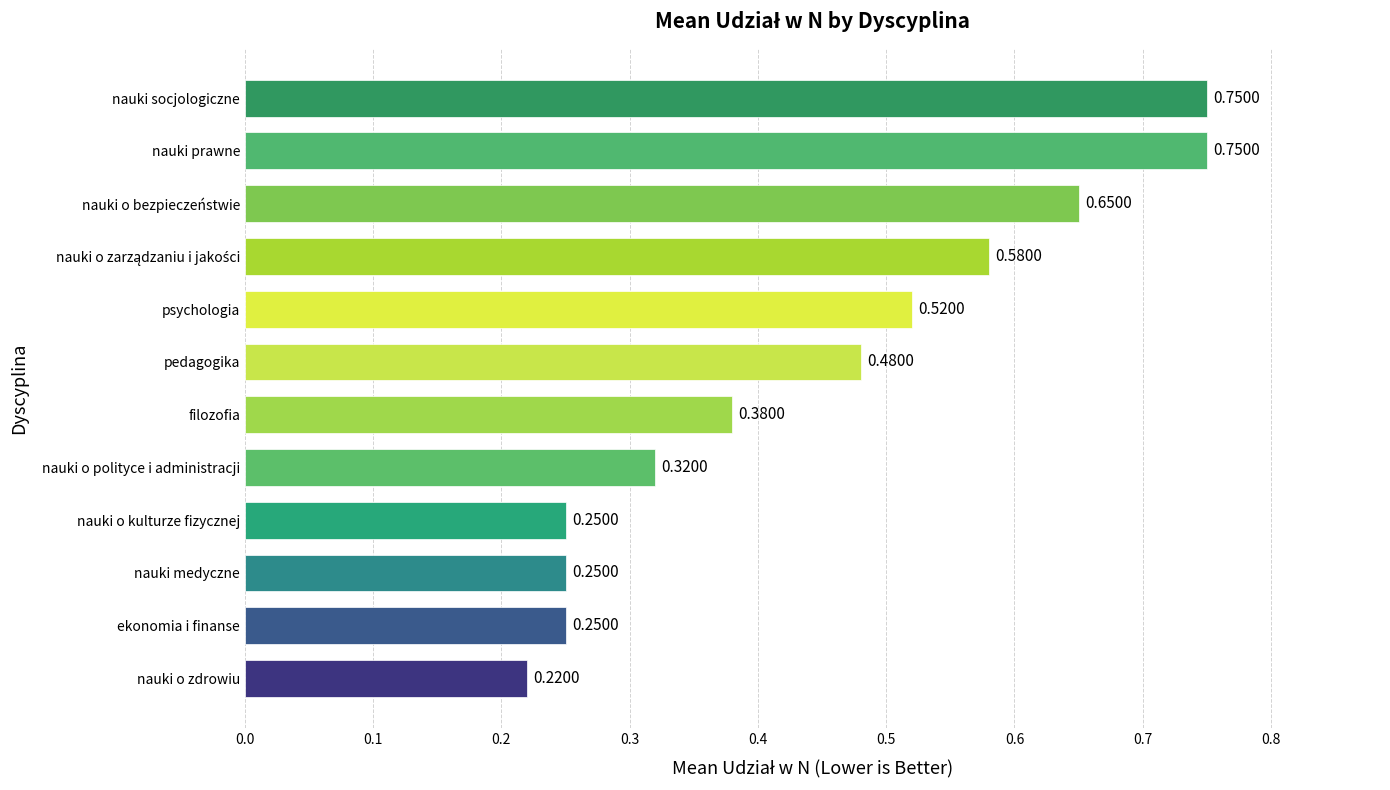

Which category has the lowest value across all series?

nauki o zdrowiu